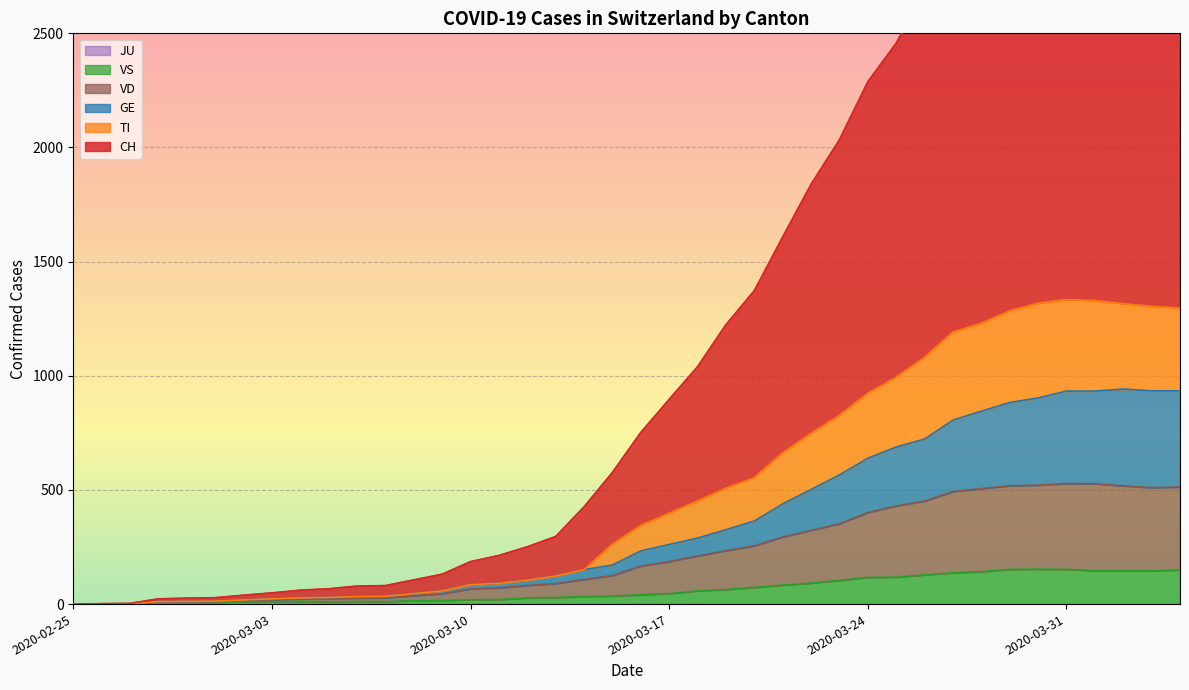

What is the label of the 3rd point from the left?

2020-02-27